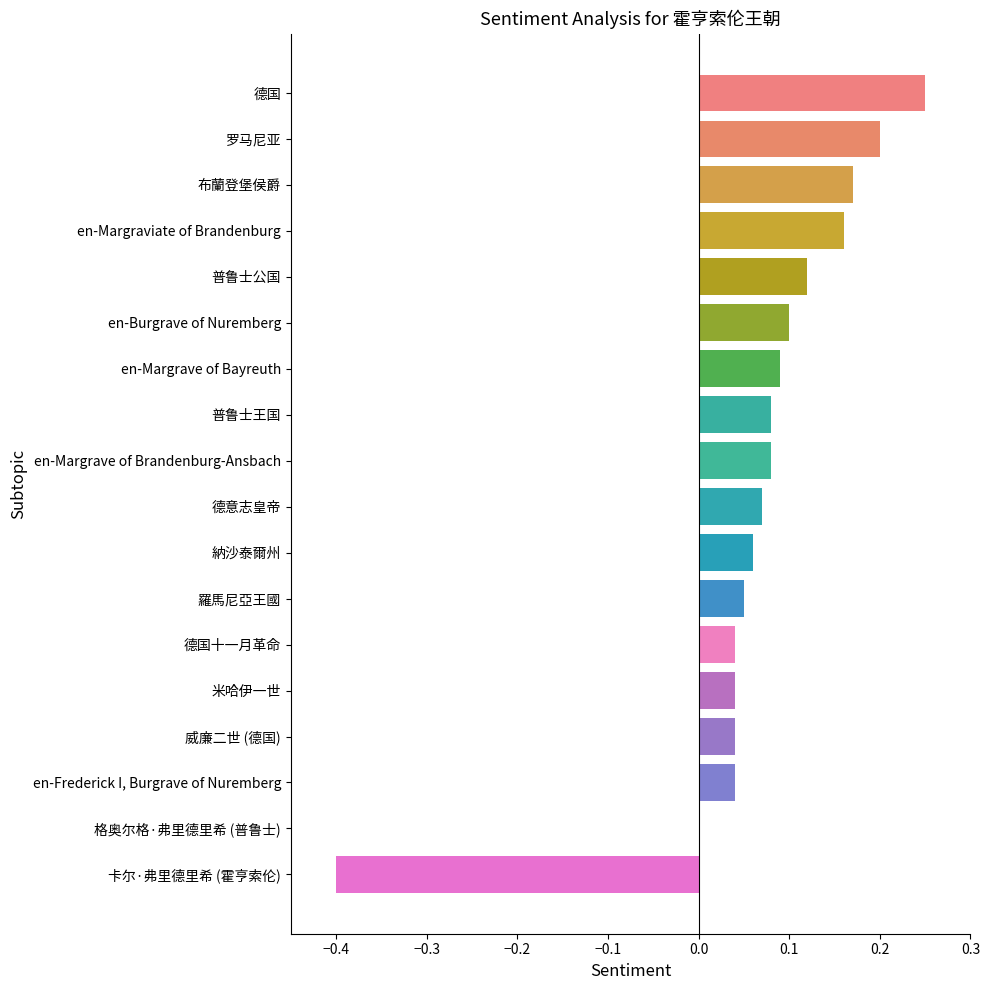

True or false: the data shows -0.4 at 卡尔·弗里德里希 (霍亨索伦).

True